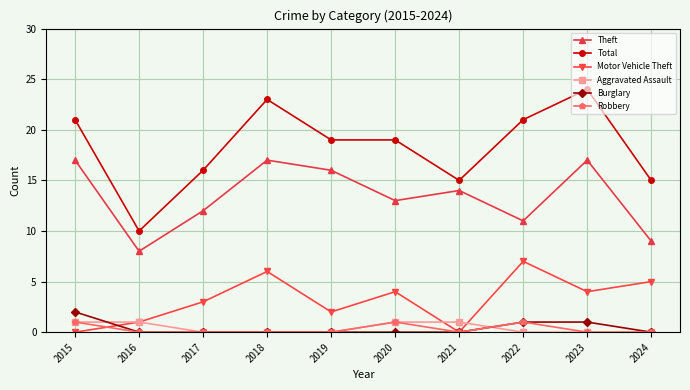

Is the value of Total at 2021 greater than the value of Motor Vehicle Theft at 2024?

Yes